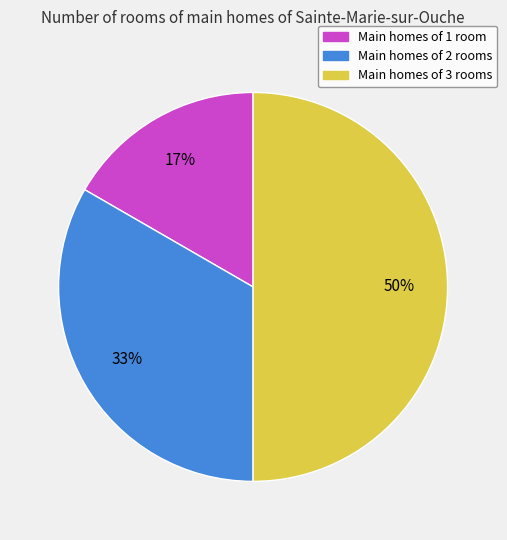

How many slices are in this pie chart?

3